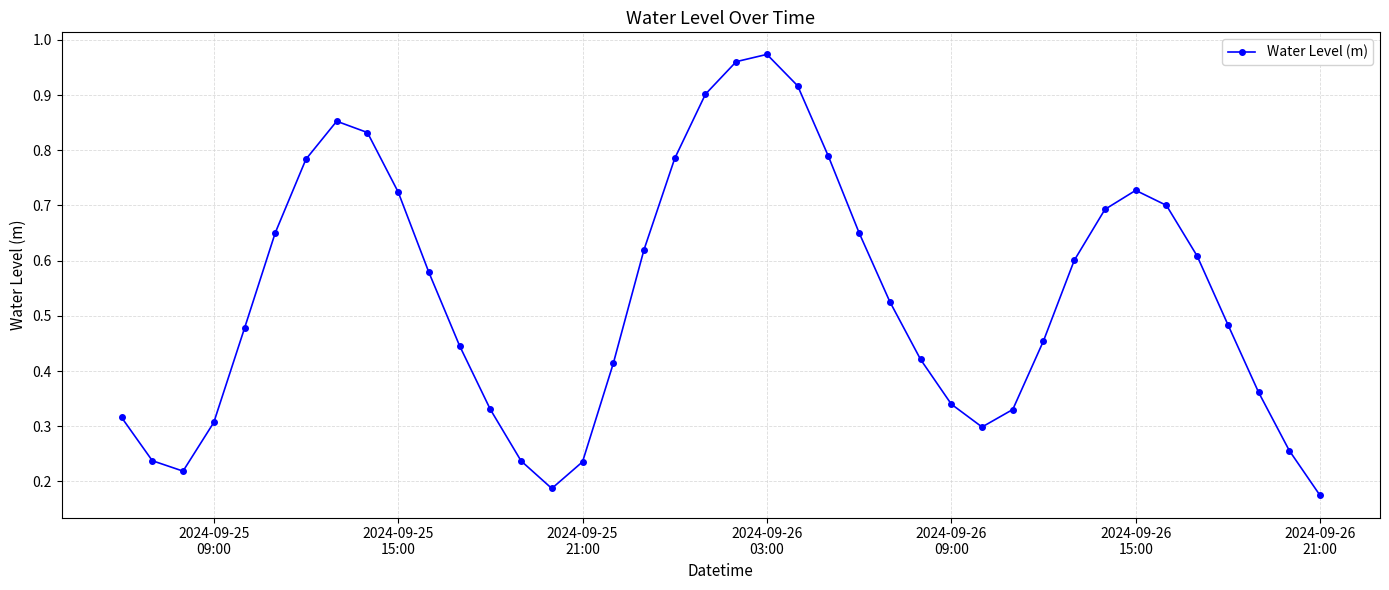

True or false: the data has more than 2 interior local peaks.

True